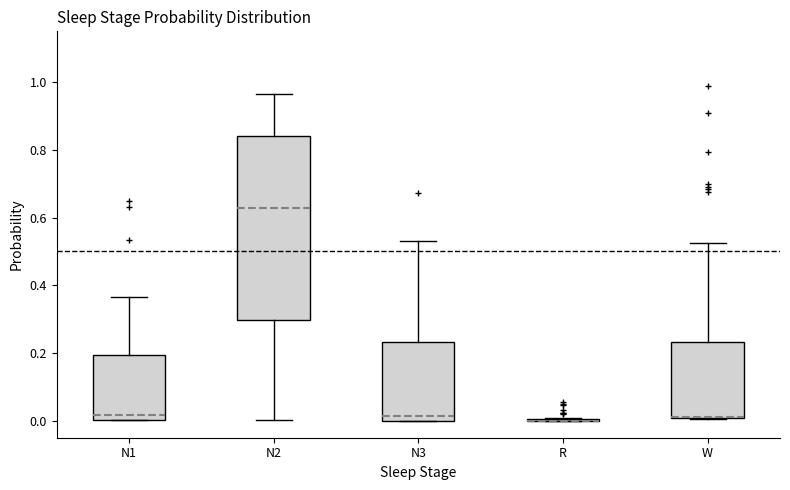

Comparing the boxes themselves (not the whiskers), which one is the tallest?

N2